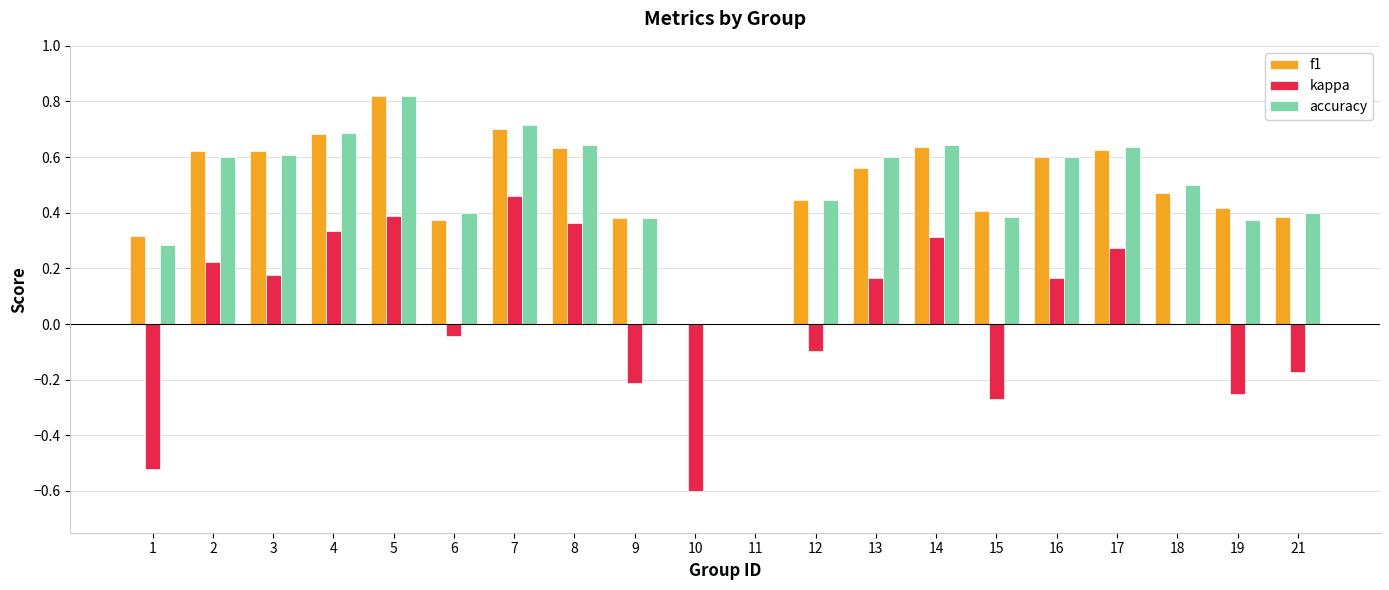

The value of accuracy at 18 is 0.8. True or false?

False